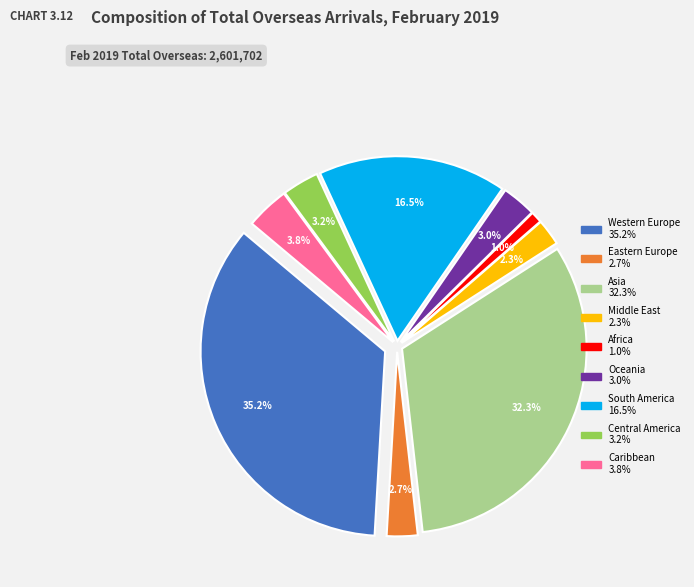

Which slice is the largest?

Western Europe